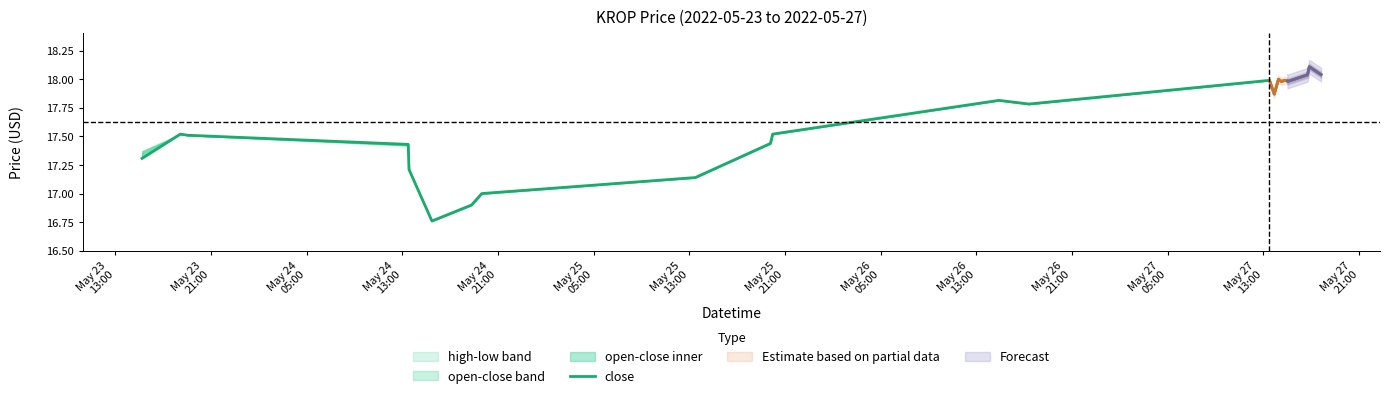

What is the greatest value displayed?

18.1